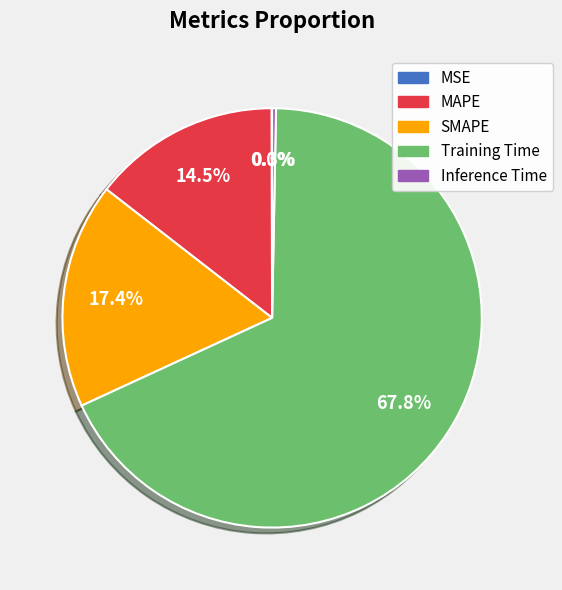

What is the largest slice in the pie chart?

Training Time